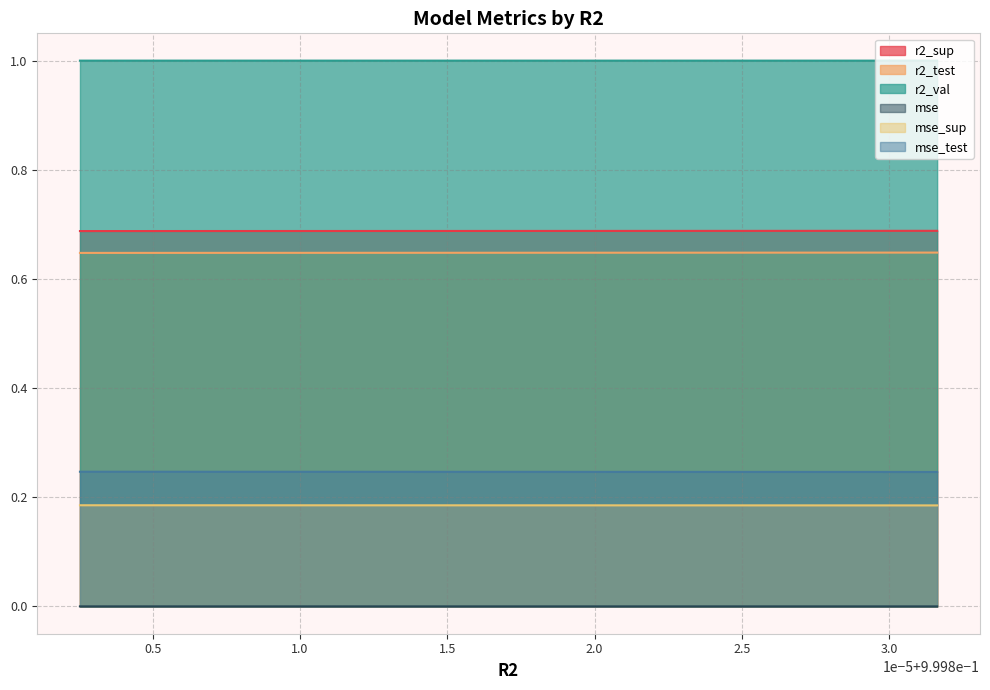

How many categories are shown in the chart?

10